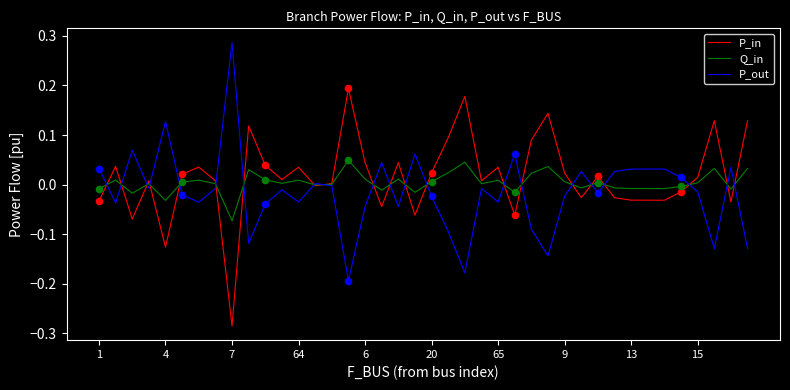

List the series in order of their peak value, lowest first.

Q_in, P_in, P_out